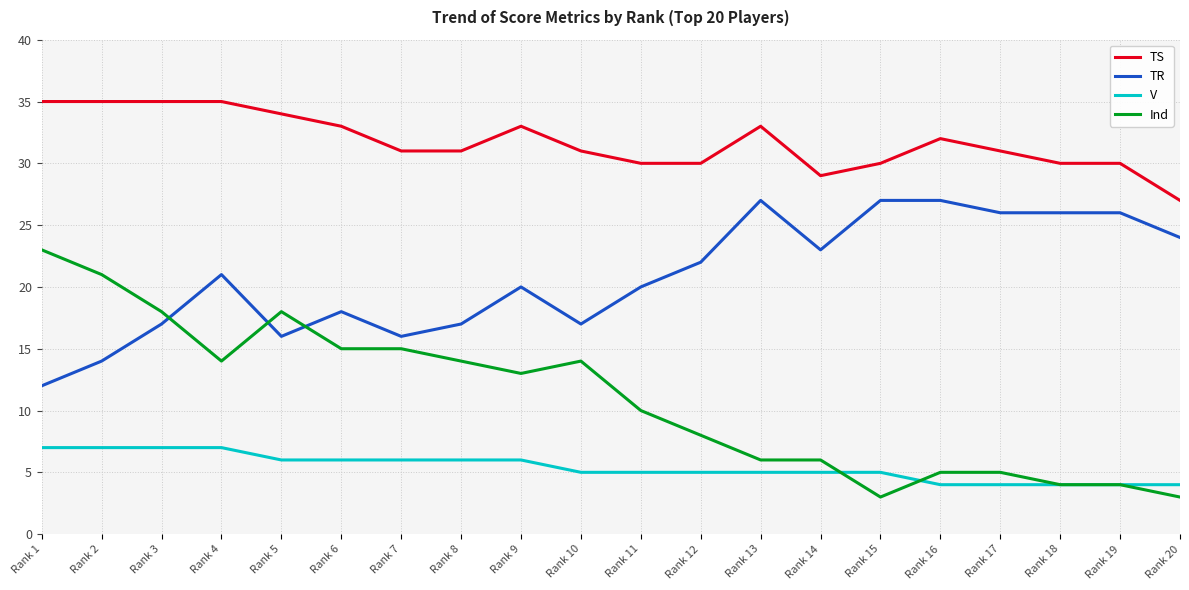

Which series has the largest total across all categories?

TS